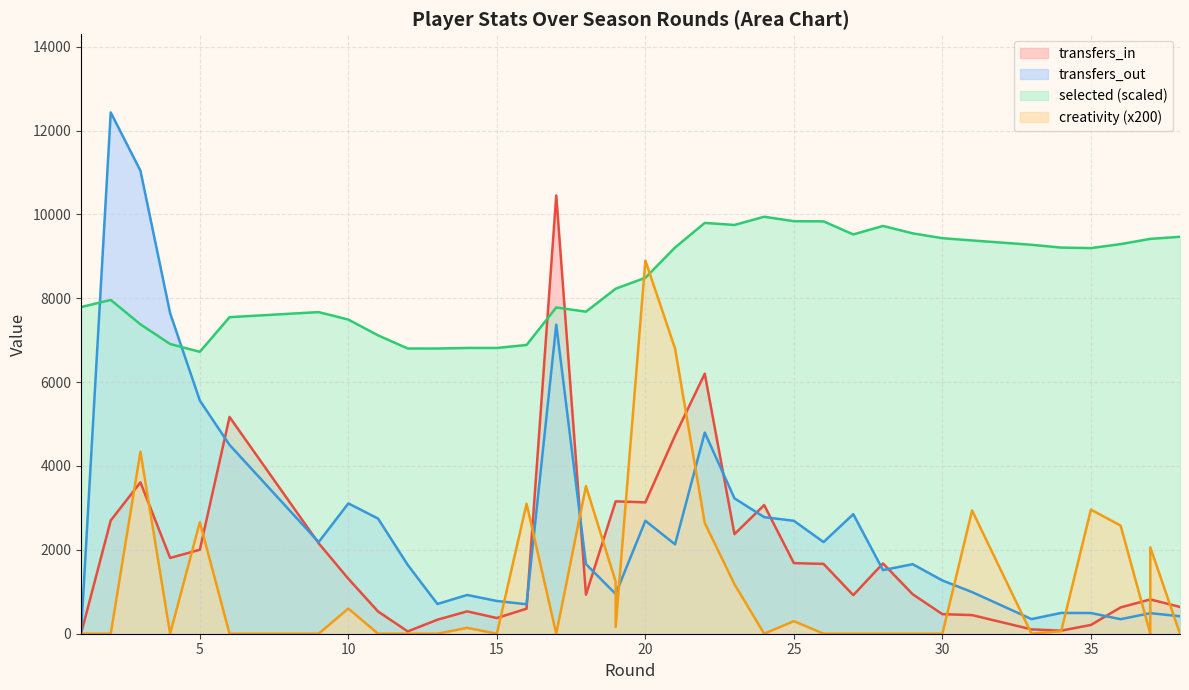

True or false: transfers_out and transfers_in intersect in this chart.

True